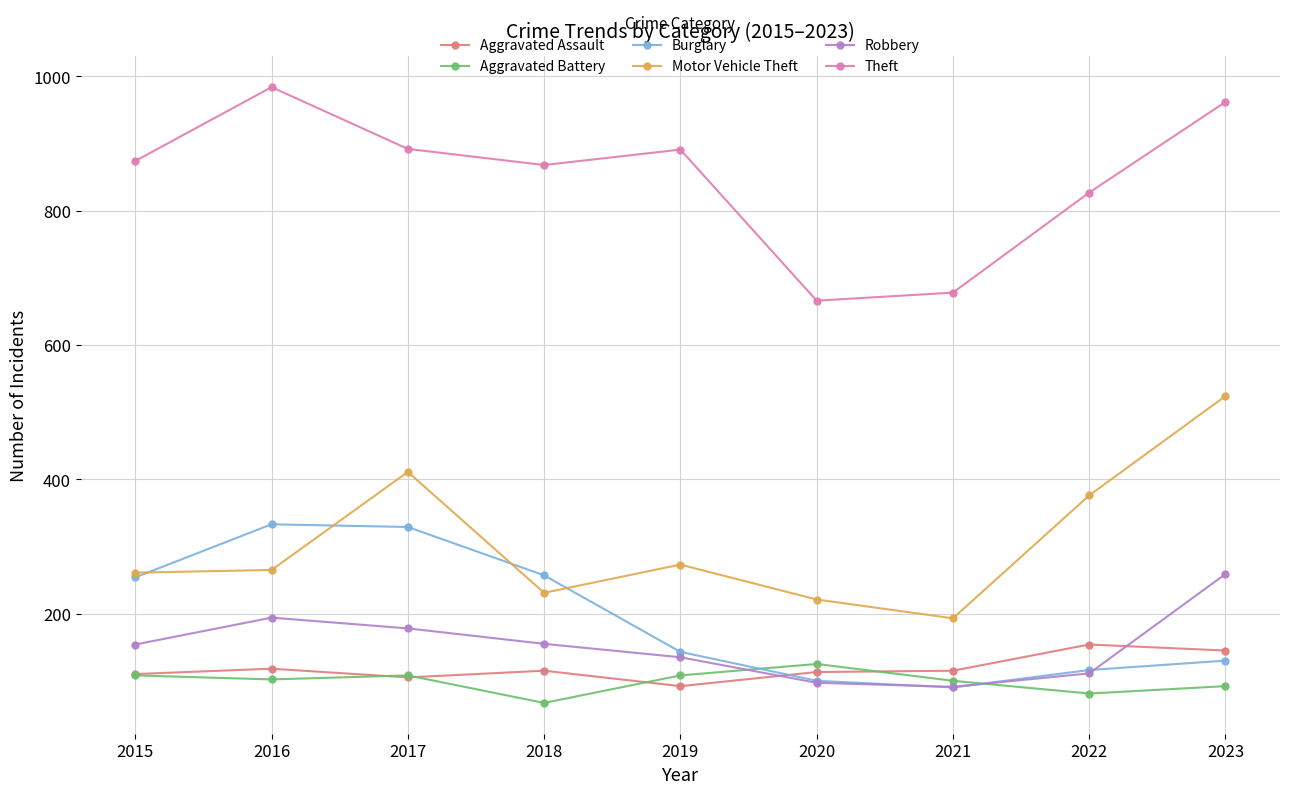

True or false: Aggravated Assault has more than 1 interior local peaks.

True